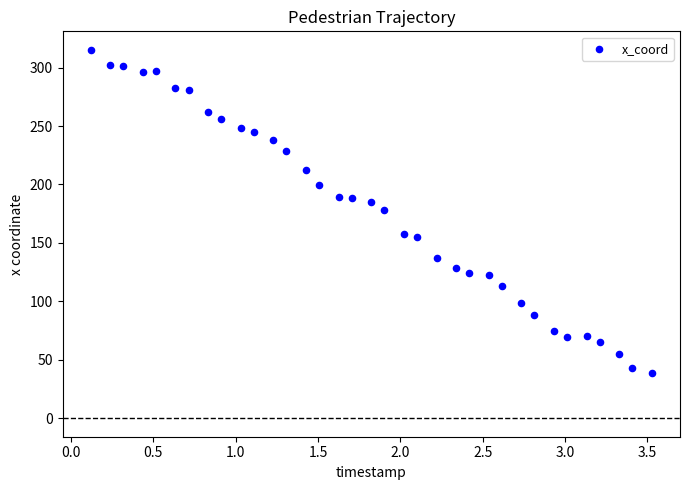

What is the range of X values (max minus min)?

3.4